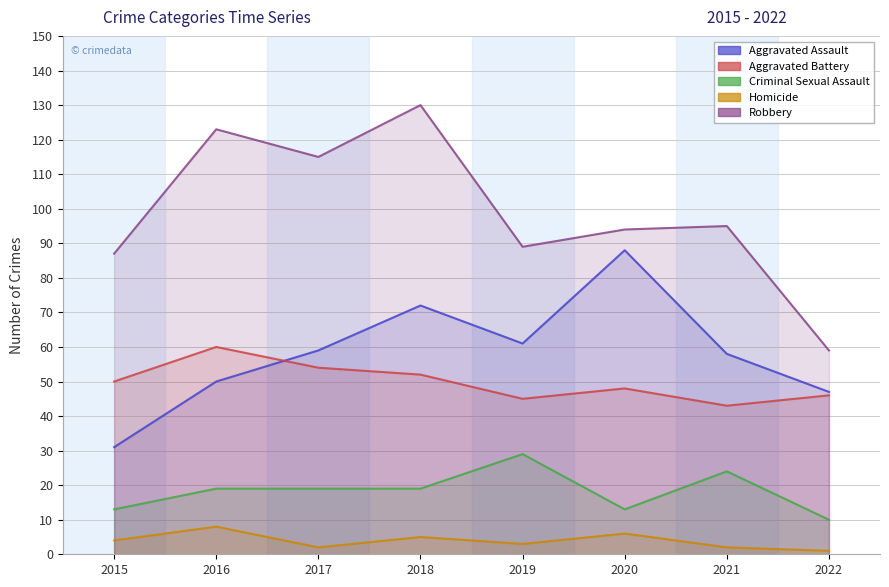

What is the value of the Criminal Sexual Assault_line point at the 5th from the left?

29